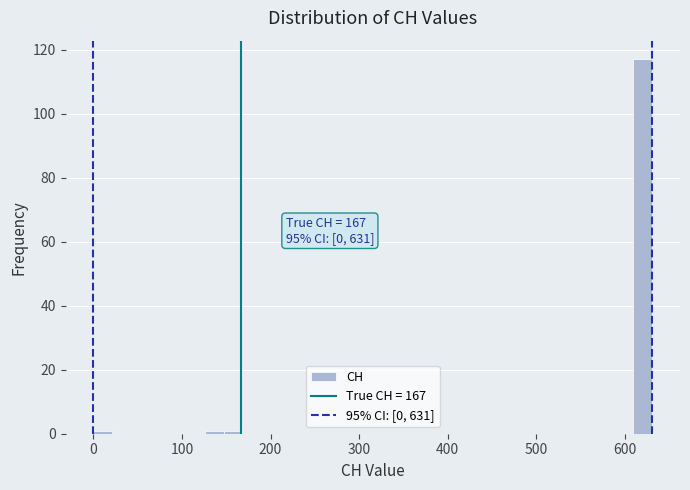

Read against the x-axis, roughly where is the centre of the tallest bar?

620